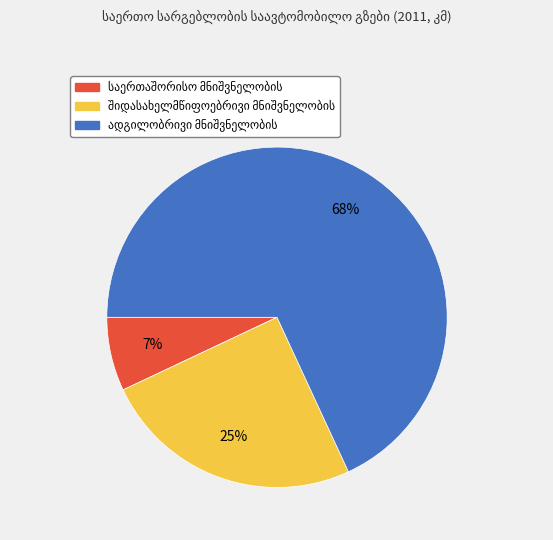

Does any single category account for the majority?

Yes